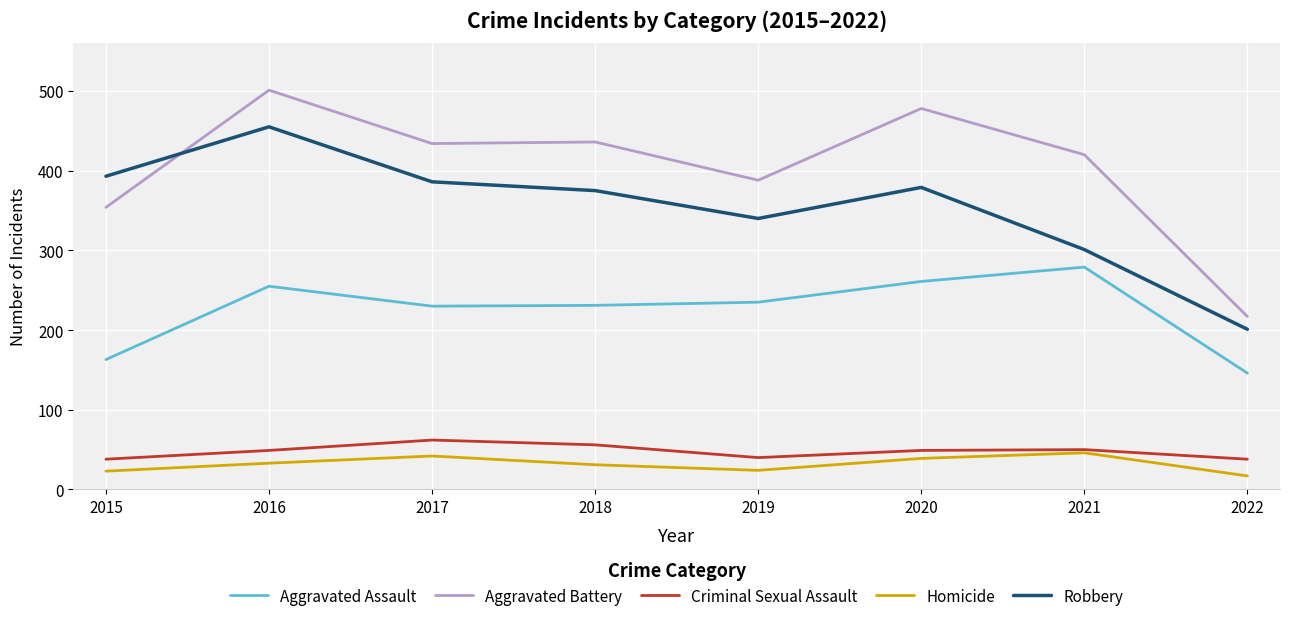

What is the difference between the maximum and minimum values in the Aggravated Battery series?

284